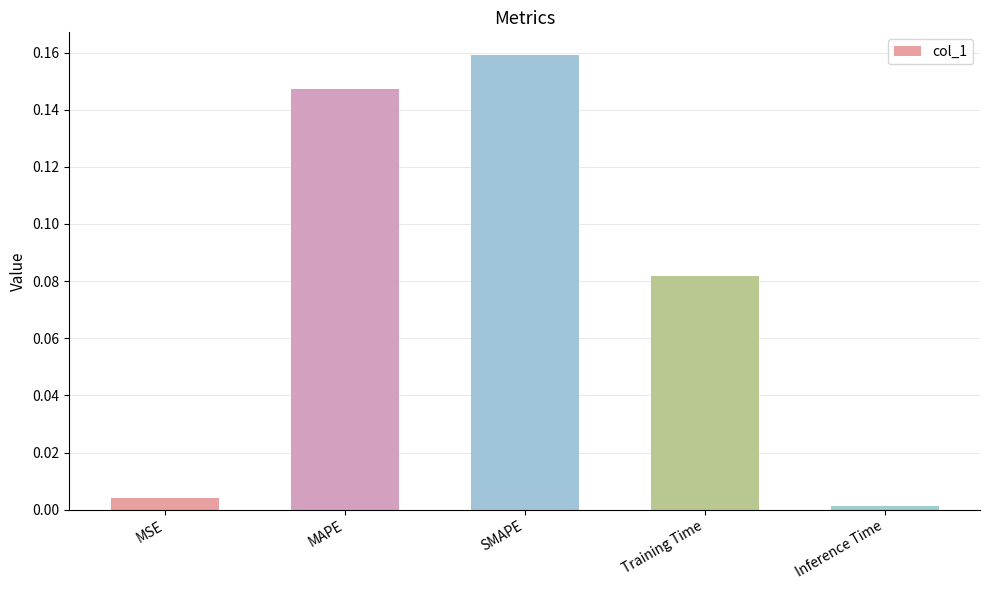

Which has a higher value, MAPE or MSE?

MAPE